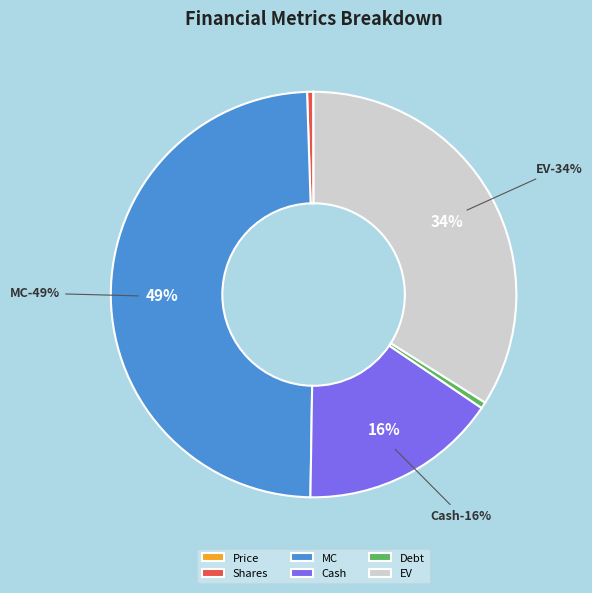

To the nearest percent, what is the difference between the largest and smallest slice percentages?

49%